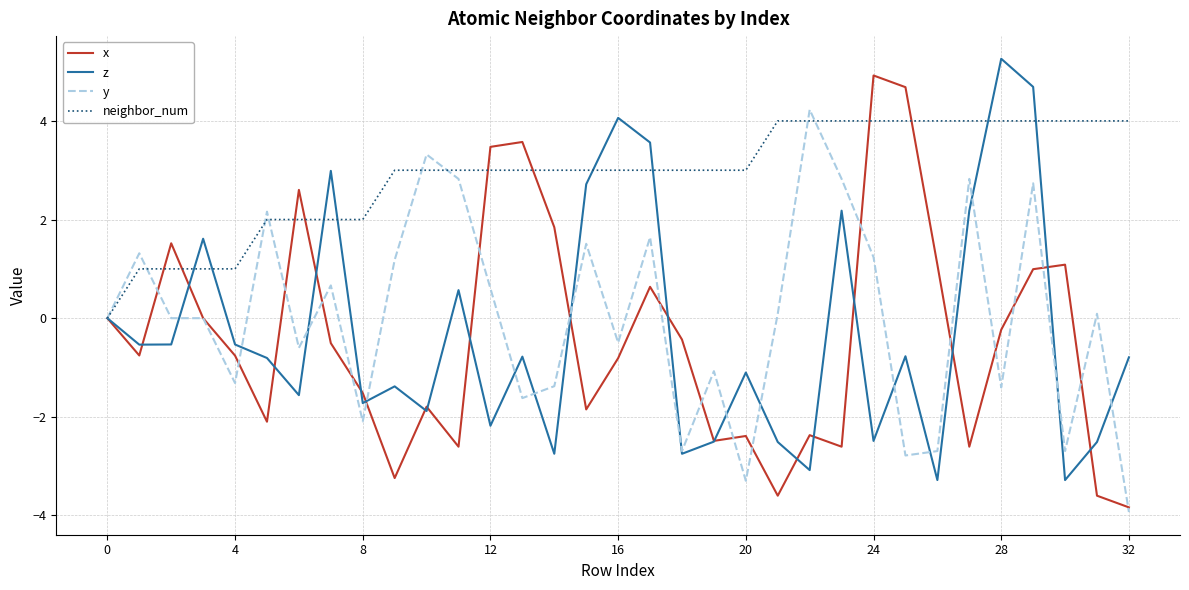

What is the maximum value shown in the chart?

5.3